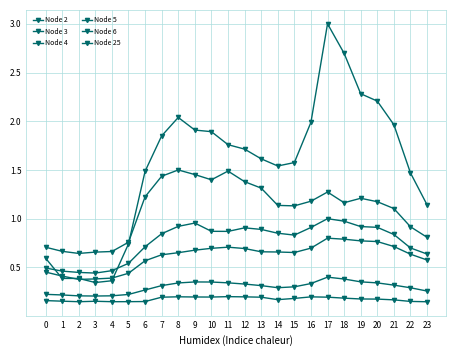

Is the value of Node 25 at 5 greater than the value of Node 6 at 10?

No